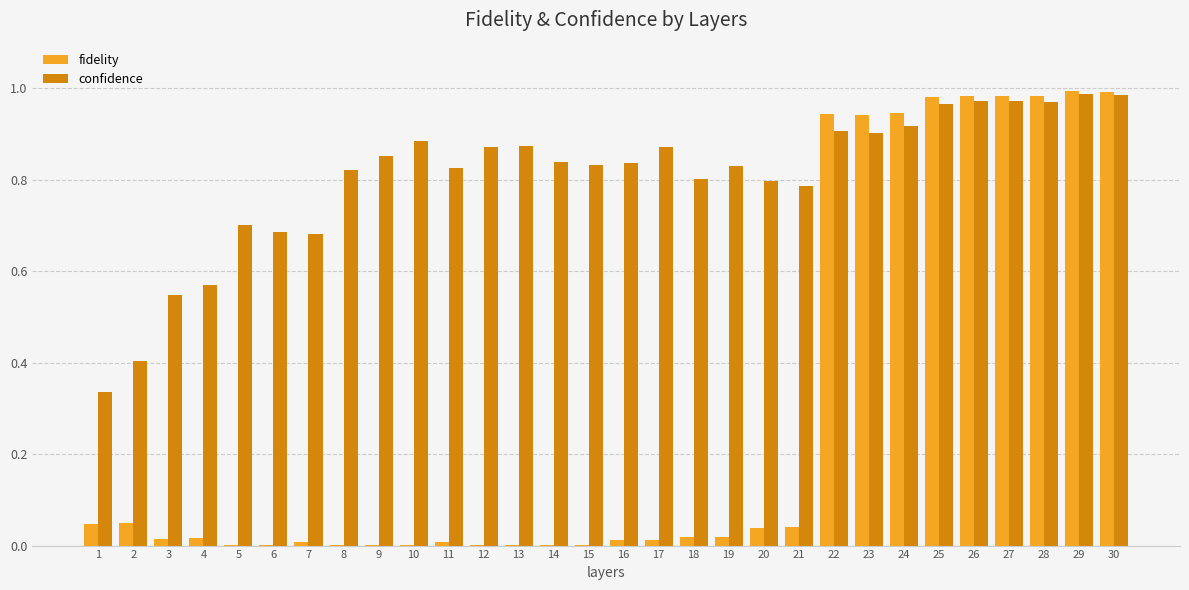

The value of confidence at 2 is 0.7. True or false?

False